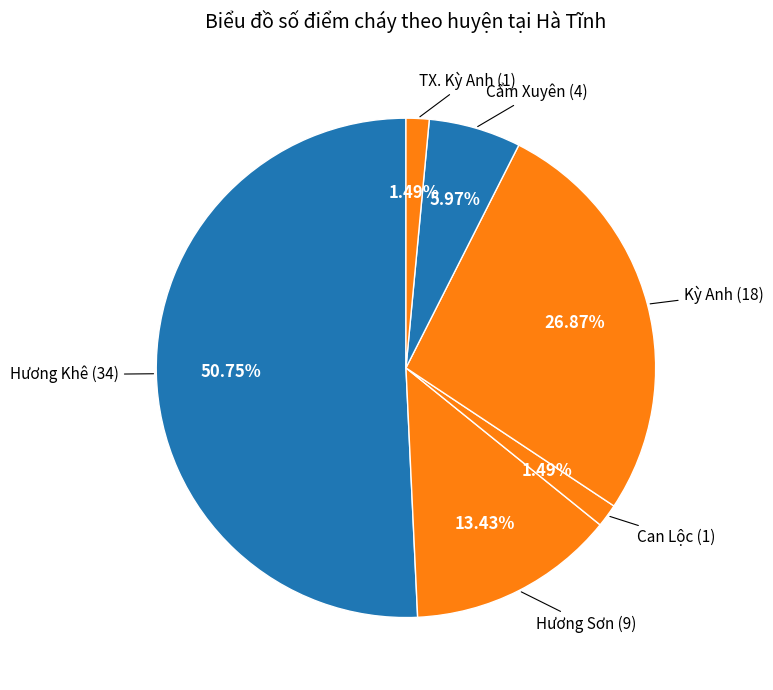

Does any single category account for the majority?

Yes